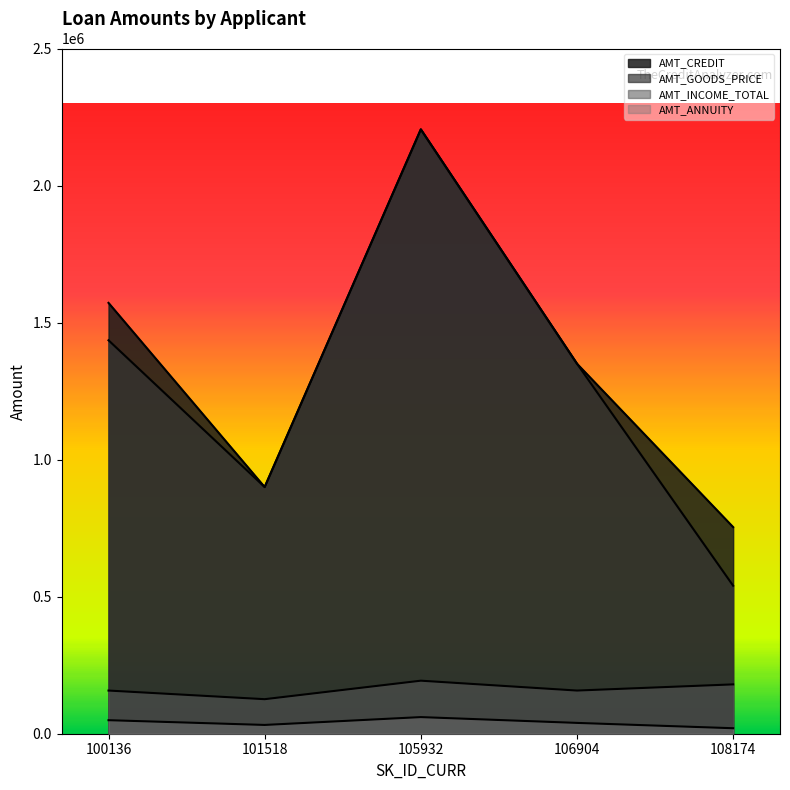

How many data points in AMT_GOODS_PRICE are above 1350000?

2